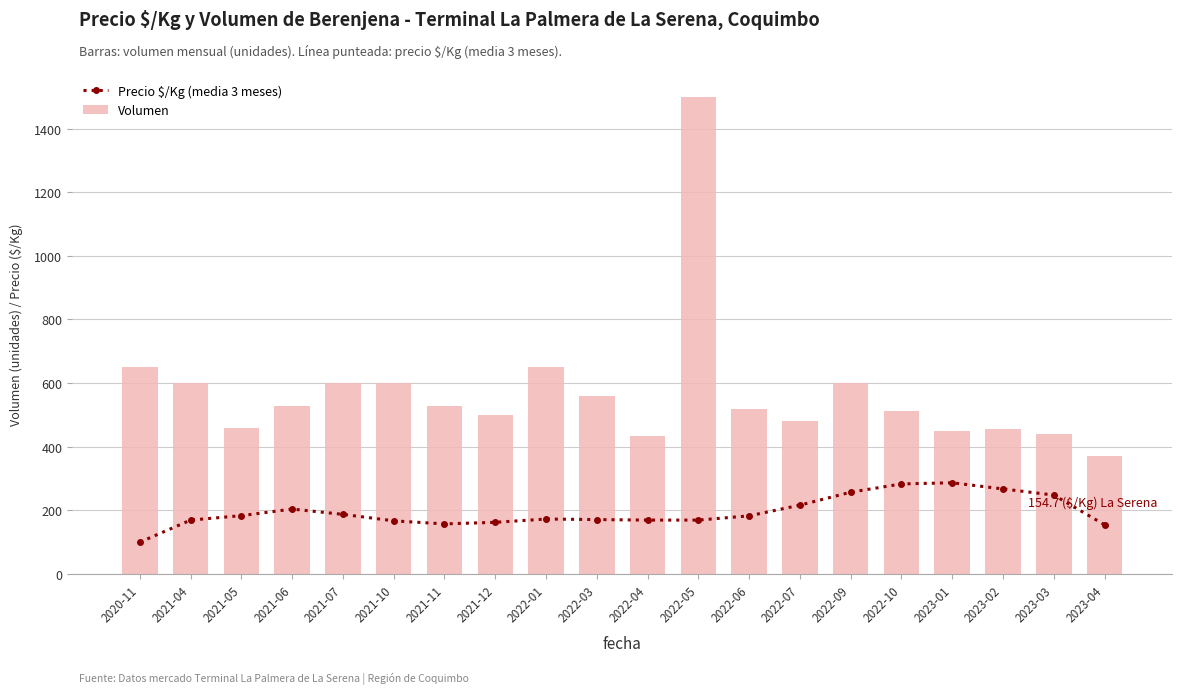

What position from the right is 2022-05?

9